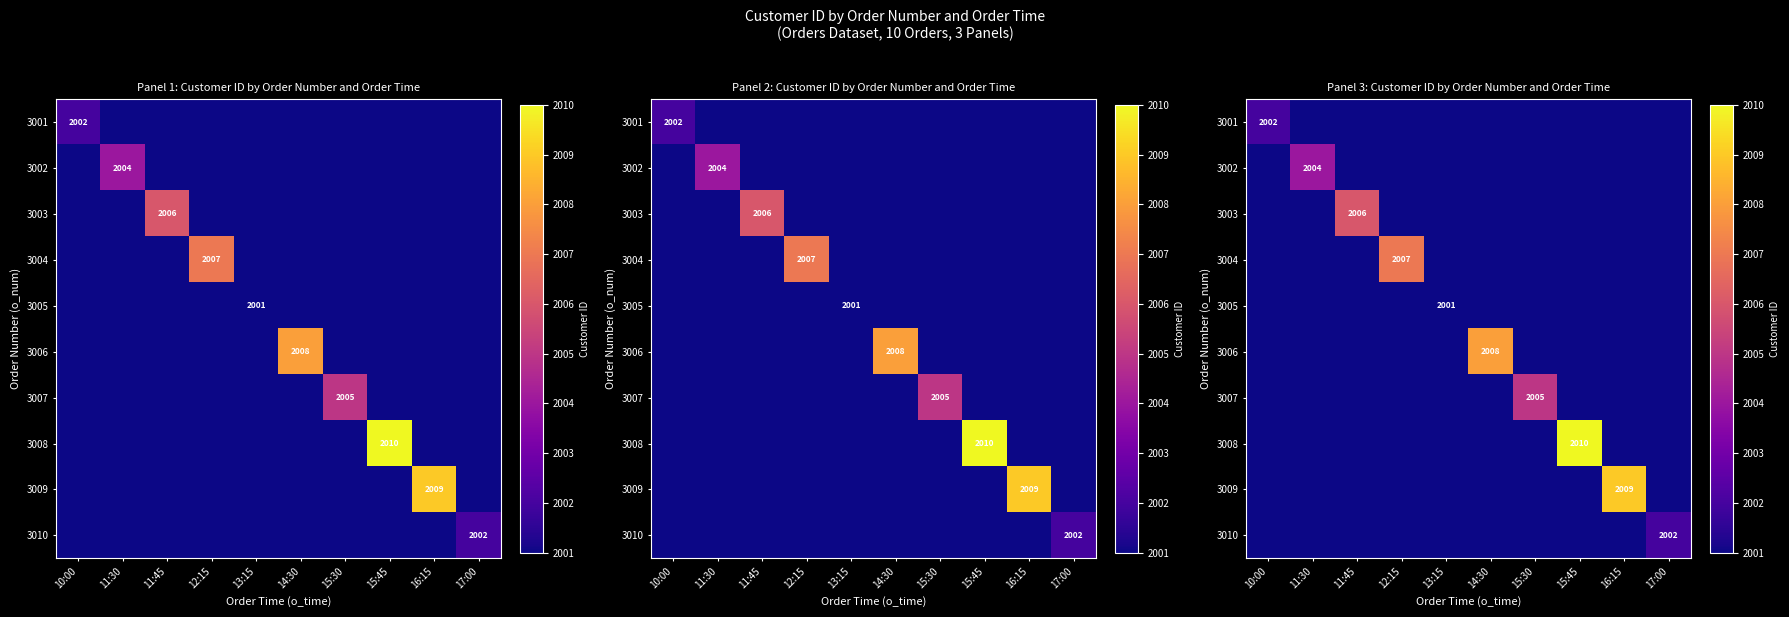

What is the minimum value for 3004?

2001